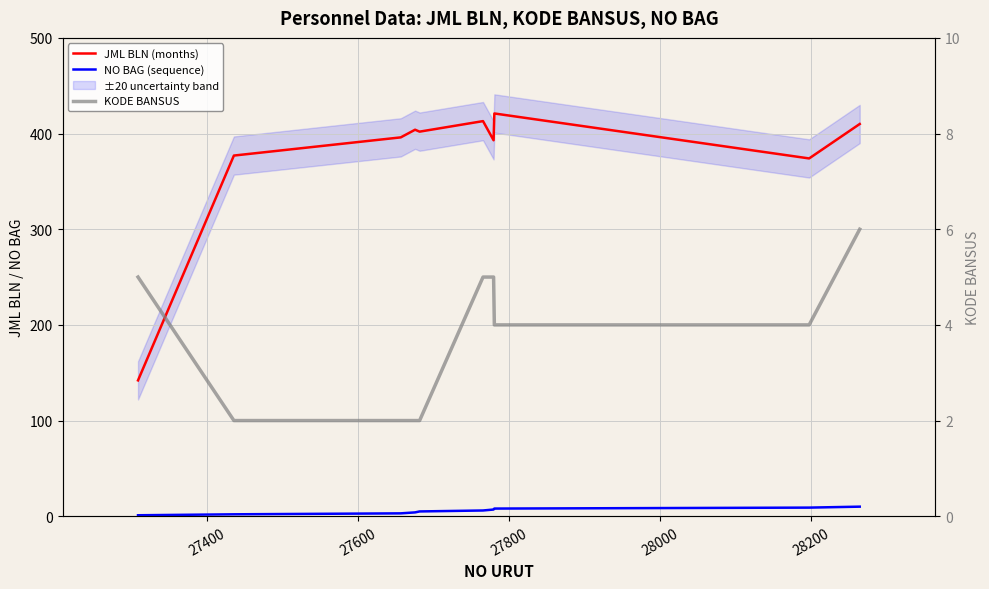

At which label does KODE BANSUS reach its minimum?

27400